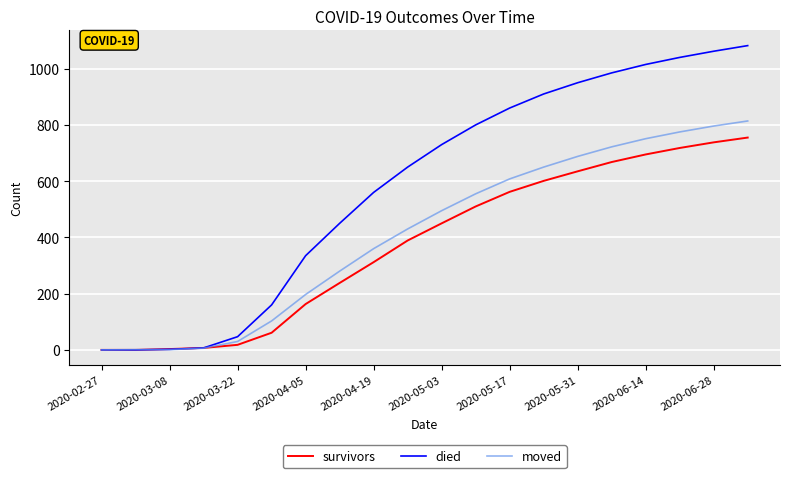

Which series has the largest range (max minus min)?

died